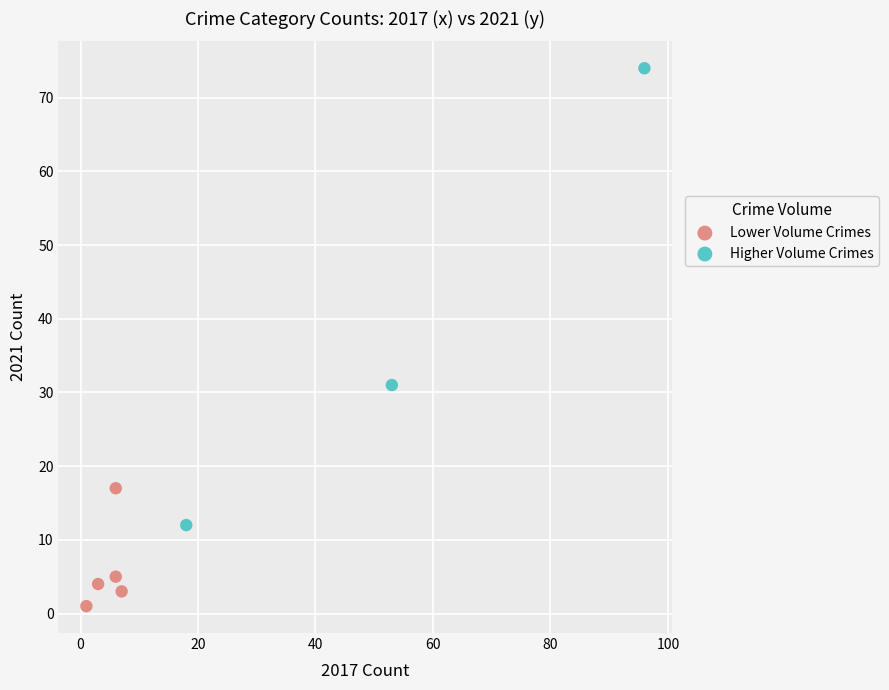

Which series reaches the maximum Y coordinate?

Higher Volume Crimes